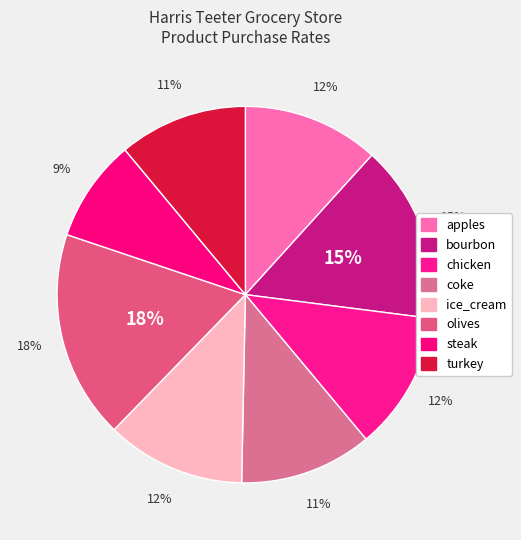

To the nearest percent, what is the difference between the bourbon and chicken slice percentages?

3%